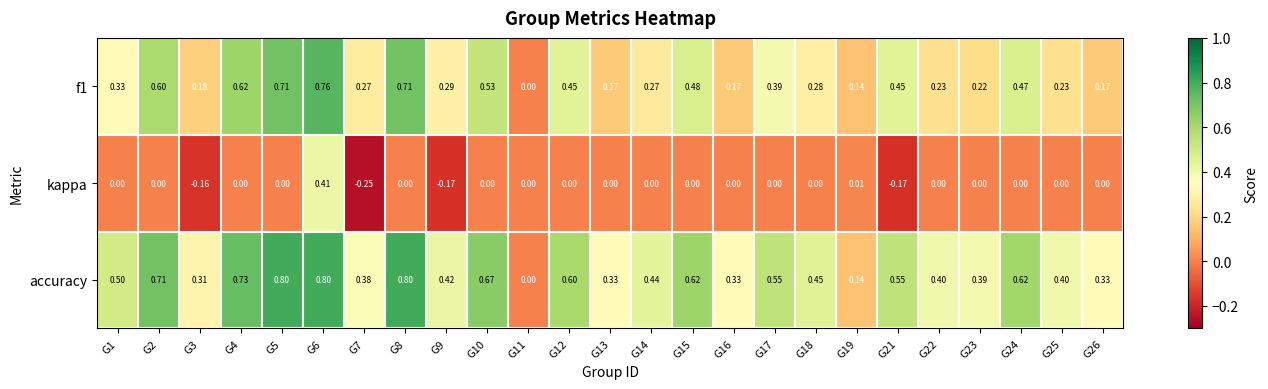

Is the value of f1 at G13 greater than the value of accuracy at G6?

No